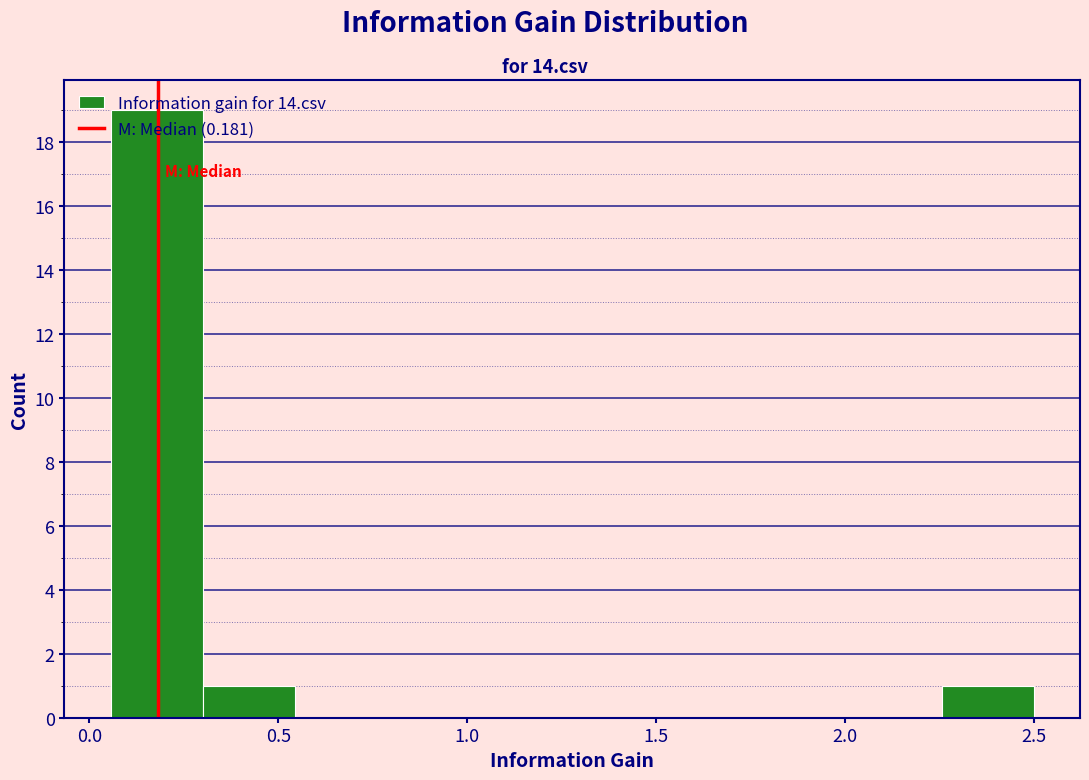

What is the height of the bar covering 0.05 to 0.30 on the x-axis? Neither the bar edges nor the heights are printed on the chart, so give them approximately, as read against the axes.

19